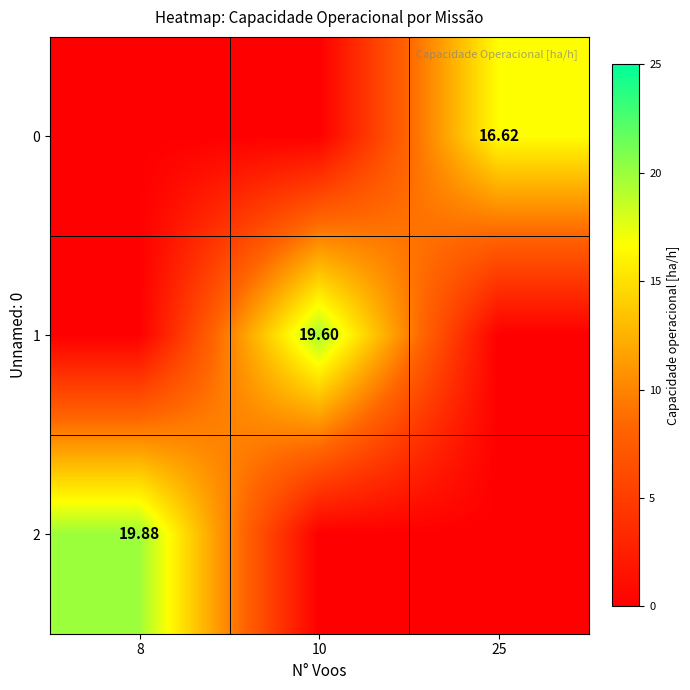

Count the number of categories in the chart.

3